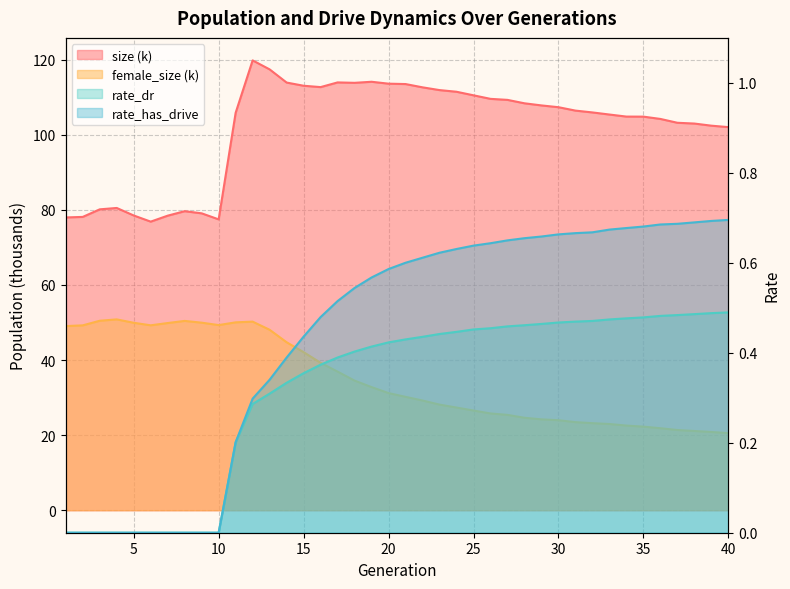

Reading left to right, transcribe all the data shown in this chart.

size: 78.0	78.1	80.1	80.5	78.5	76.9	78.5	79.7	79.1	77.5	105.9	119.8	117.4	113.9	113.1	112.7	114.0	113.8	114.1	113.6	113.5	112.6	111.9	111.5	110.5	109.6	109.3	108.4	107.8	107.3	106.4	106.0	105.4	104.8	104.8	104.2	103.2	103.0	102.4	102.0
female_size: 49.1	49.2	50.5	50.8	49.9	49.3	49.9	50.4	50.0	49.3	50.0	50.2	48.1	44.7	42.1	39.3	36.9	34.5	32.8	31.2	30.2	29.2	28.1	27.4	26.6	25.8	25.4	24.6	24.2	24.0	23.5	23.2	23.0	22.6	22.3	21.8	21.4	21.1	20.8	20.5
rate_dr: 0.0	0.0	0.0	0.0	0.0	0.0	0.0	0.0	0.0	0.0	0.2	0.3	0.3	0.3	0.4	0.4	0.4	0.4	0.4	0.4	0.4	0.4	0.4	0.4	0.5	0.5	0.5	0.5	0.5	0.5	0.5	0.5	0.5	0.5	0.5	0.5	0.5	0.5	0.5	0.5
rate_has_drive: 0.0	0.0	0.0	0.0	0.0	0.0	0.0	0.0	0.0	0.0	0.2	0.3	0.3	0.4	0.4	0.5	0.5	0.5	0.6	0.6	0.6	0.6	0.6	0.6	0.6	0.6	0.6	0.7	0.7	0.7	0.7	0.7	0.7	0.7	0.7	0.7	0.7	0.7	0.7	0.7